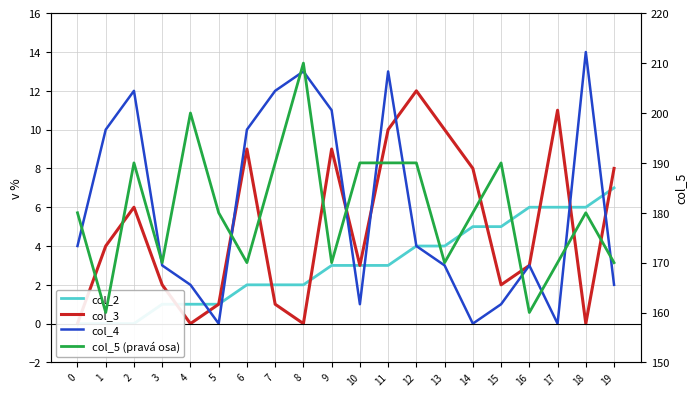

How many values in the col_2 series are below 3?

9